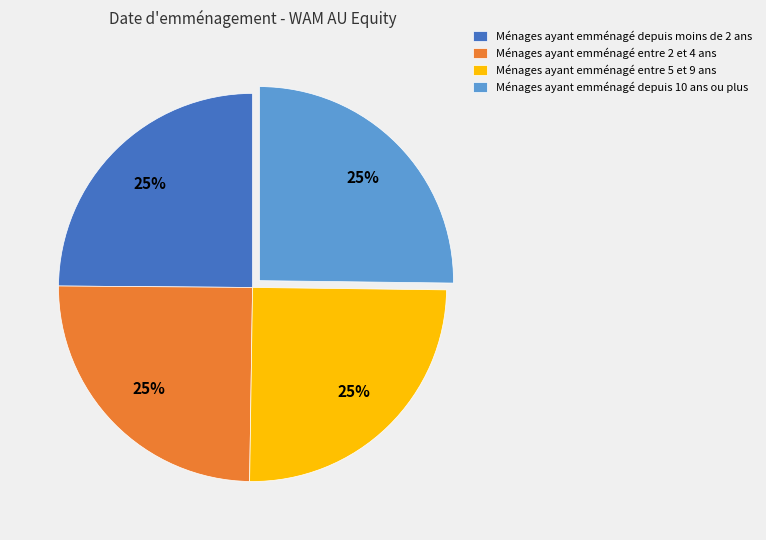

Is it true that Ménages ayant emménagé entre 2 et 4 ans is 15% of the pie?

False